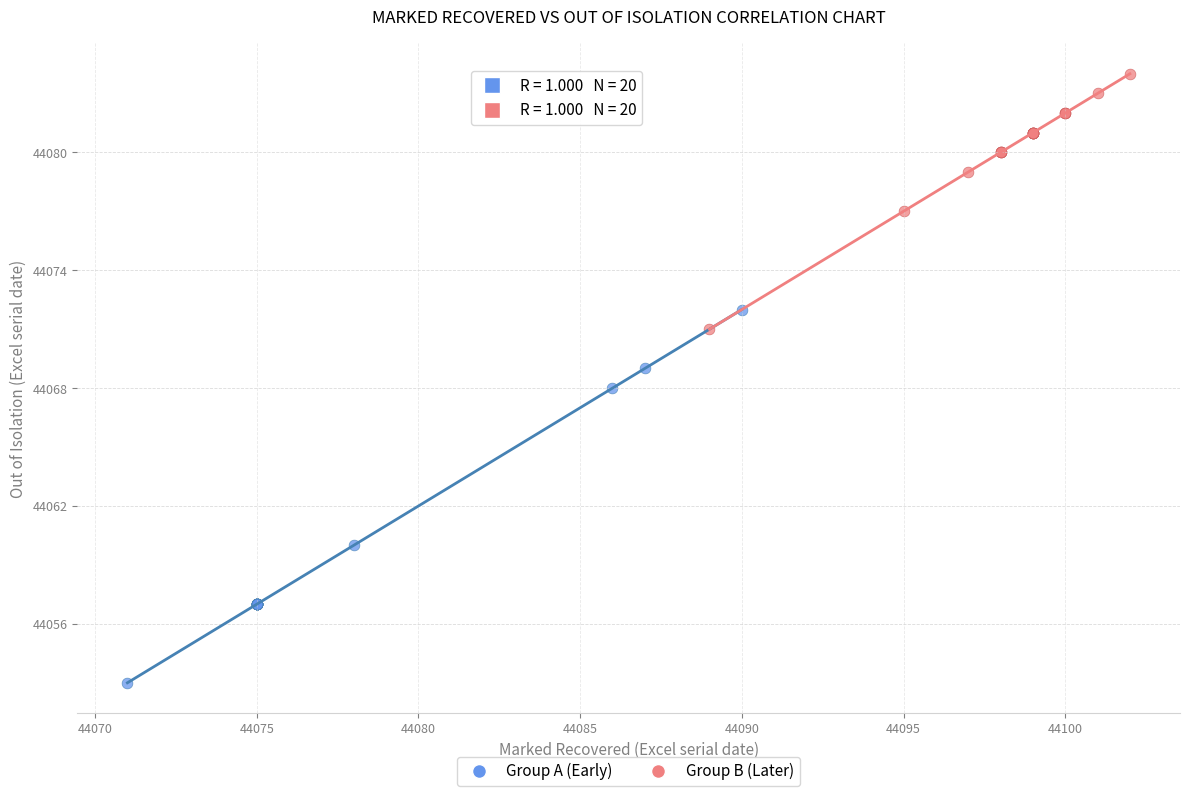

Which series has the widest spread of Y values?

Group A (Early)